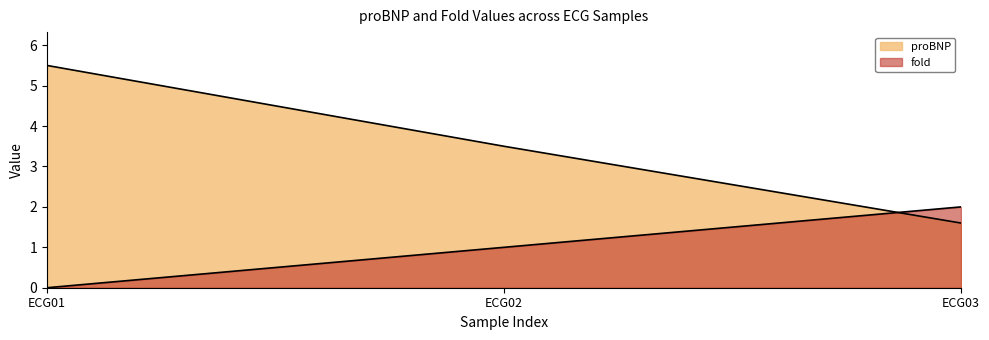

What is the difference between the maximum and second lowest values in the proBNP series?

2.0